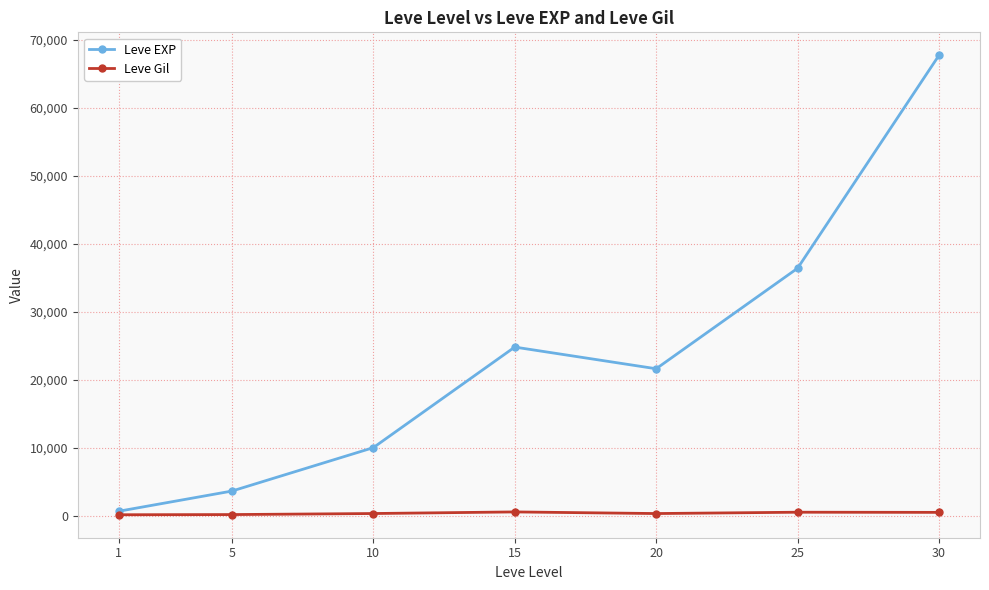

The value of Leve Gil at 5 is 139. True or false?

True